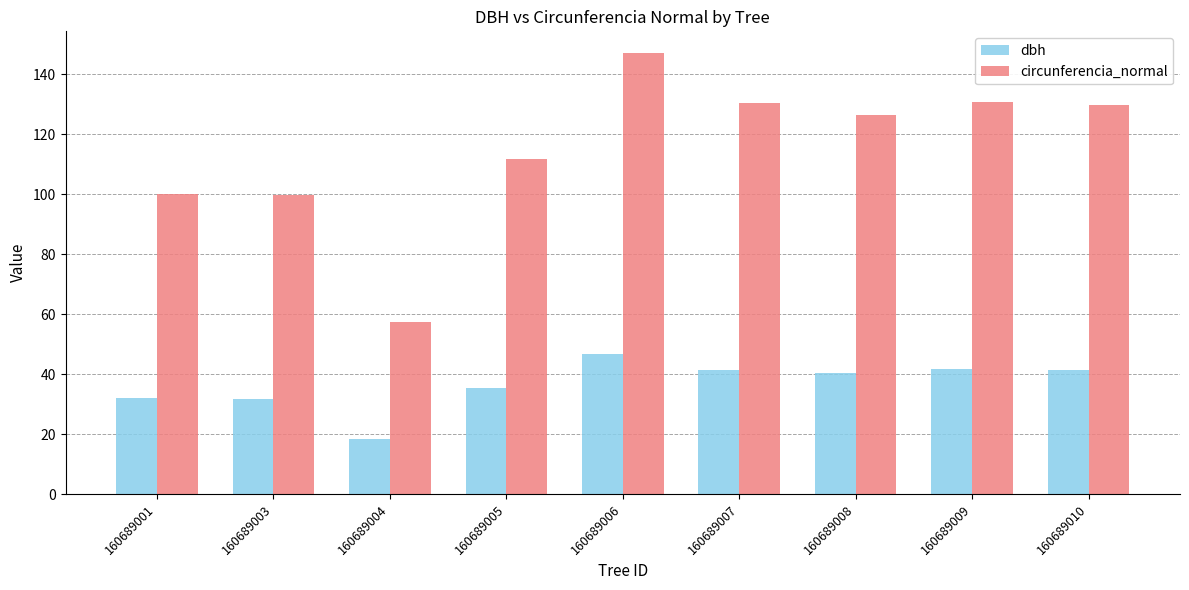

How many groups of bars are there?

9